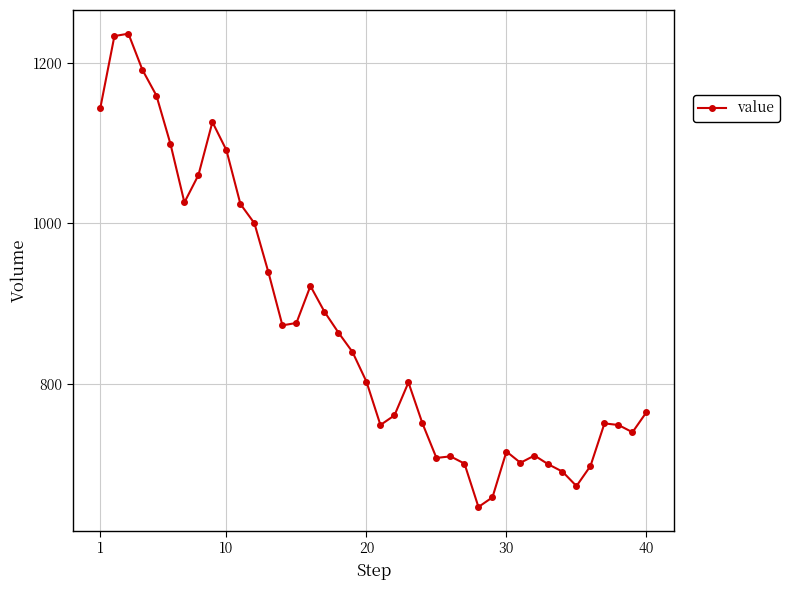

What is the greatest value displayed?

1236